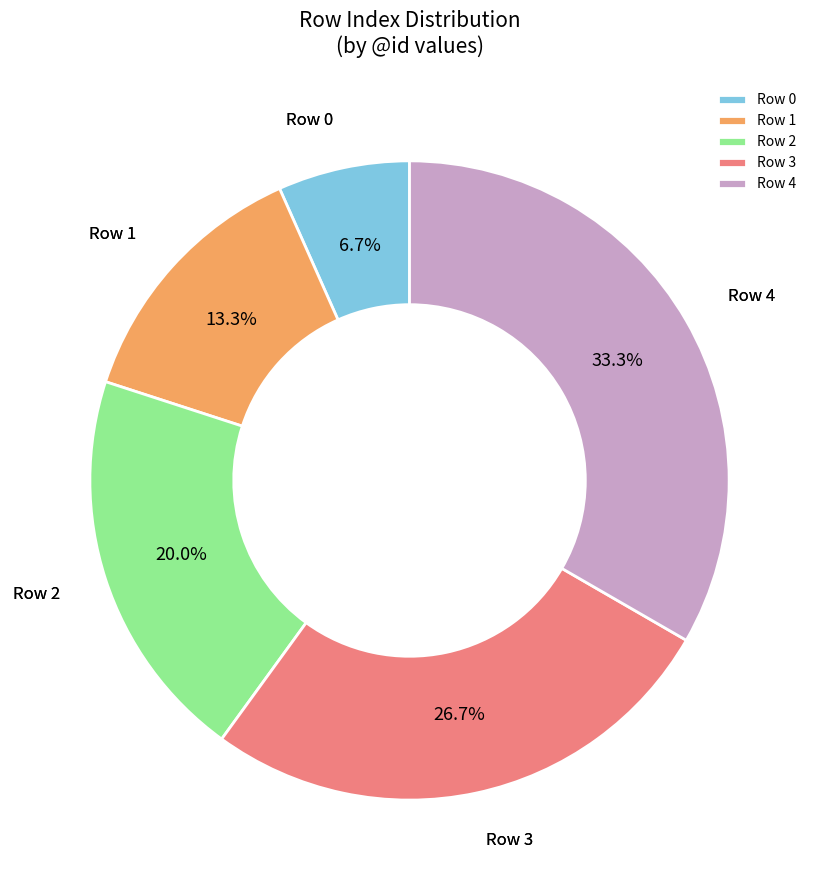

Does any single category account for the majority?

No